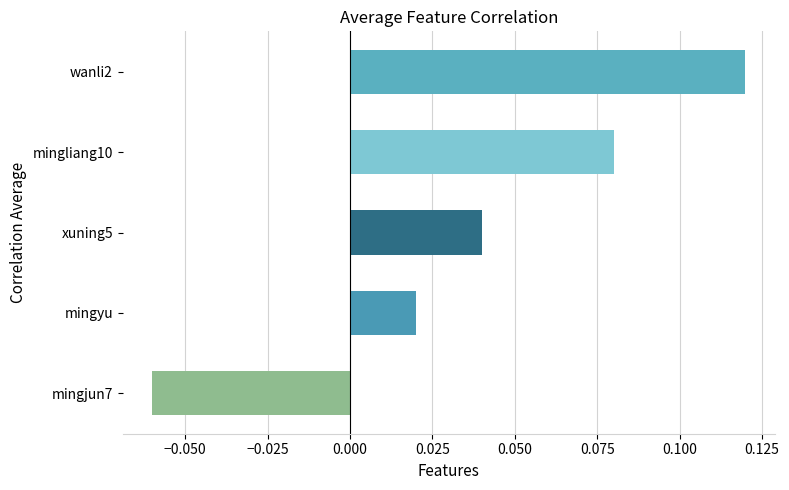

What is the change in value from mingjun7 to mingyu?

+0.1